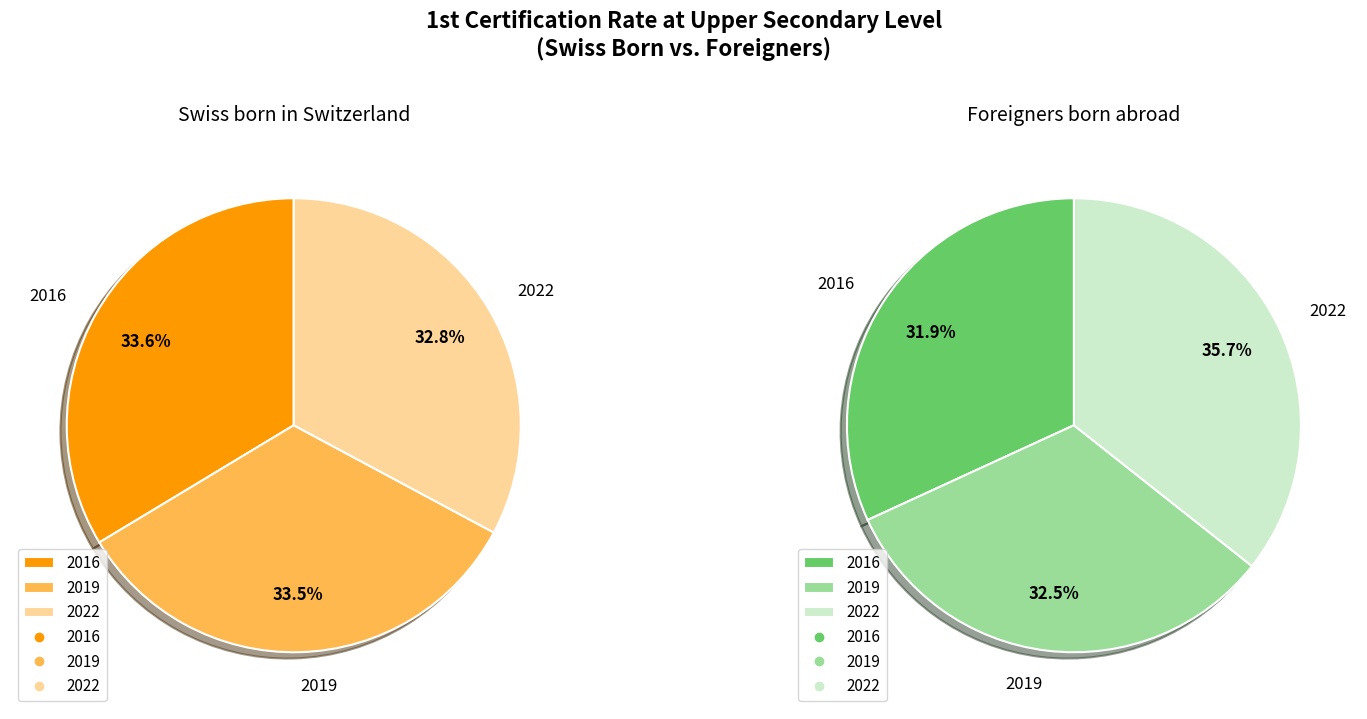

What percentage is the 2022 slice, to the nearest percent?

33%